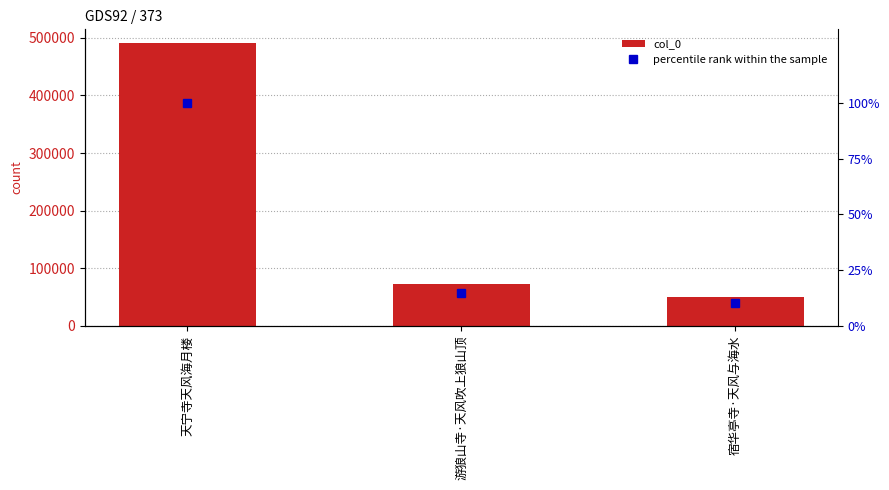

True or false: percentile rank within the sample has a value of 7.1 at 宿华亭寺·天风与海水.

False